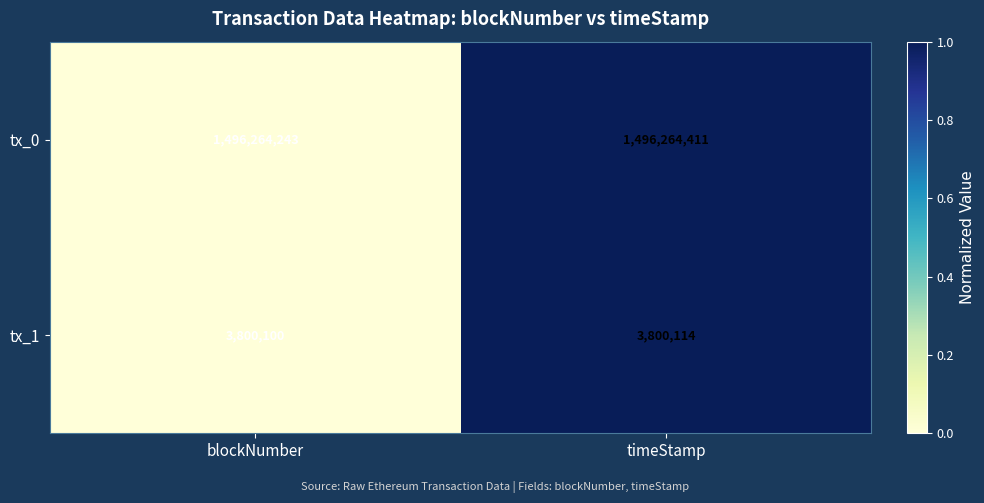

What is the sum of the tx_1 values at timeStamp and blockNumber?

7600214